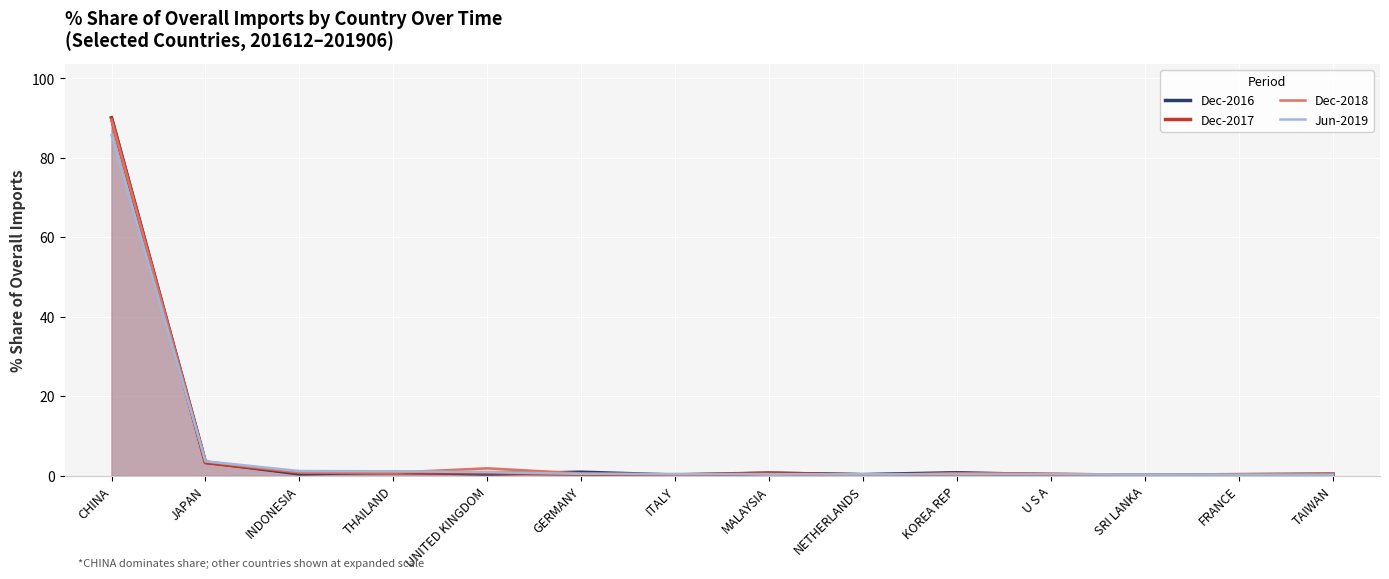

How many interior local peaks does the Dec-2018 series have?

3